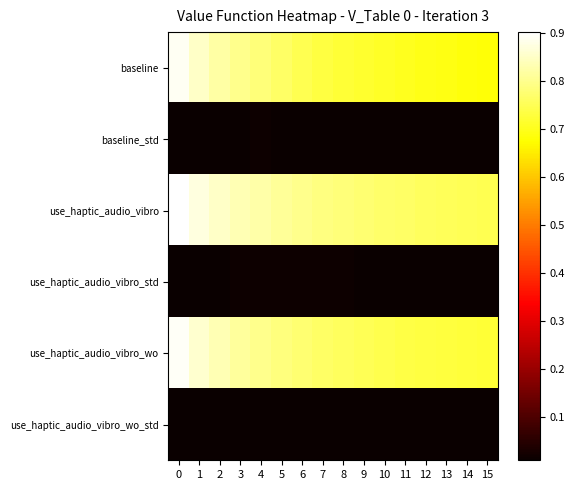

Reading right to left, extract all data points from this chart.

baseline: 15=0.7	14=0.7	13=0.7	12=0.7	11=0.7	10=0.7	9=0.7	8=0.7	7=0.7	6=0.7	5=0.8	4=0.8	3=0.8	2=0.8	1=0.9	0=0.9
baseline_std: 15=0.0	14=0.0	13=0.0	12=0.0	11=0.0	10=0.0	9=0.0	8=0.0	7=0.0	6=0.0	5=0.0	4=0.0	3=0.0	2=0.0	1=0.0	0=0.0
use_haptic_audio_vibro: 15=0.7	14=0.7	13=0.8	12=0.8	11=0.8	10=0.8	9=0.8	8=0.8	7=0.8	6=0.8	5=0.8	4=0.8	3=0.8	2=0.8	1=0.9	0=0.9
use_haptic_audio_vibro_std: 15=0.0	14=0.0	13=0.0	12=0.0	11=0.0	10=0.0	9=0.0	8=0.0	7=0.0	6=0.0	5=0.0	4=0.0	3=0.0	2=0.0	1=0.0	0=0.0
use_haptic_audio_vibro_wo: 15=0.7	14=0.7	13=0.7	12=0.7	11=0.7	10=0.7	9=0.7	8=0.8	7=0.8	6=0.8	5=0.8	4=0.8	3=0.8	2=0.8	1=0.9	0=0.9
use_haptic_audio_vibro_wo_std: 15=0.0	14=0.0	13=0.0	12=0.0	11=0.0	10=0.0	9=0.0	8=0.0	7=0.0	6=0.0	5=0.0	4=0.0	3=0.0	2=0.0	1=0.0	0=0.0